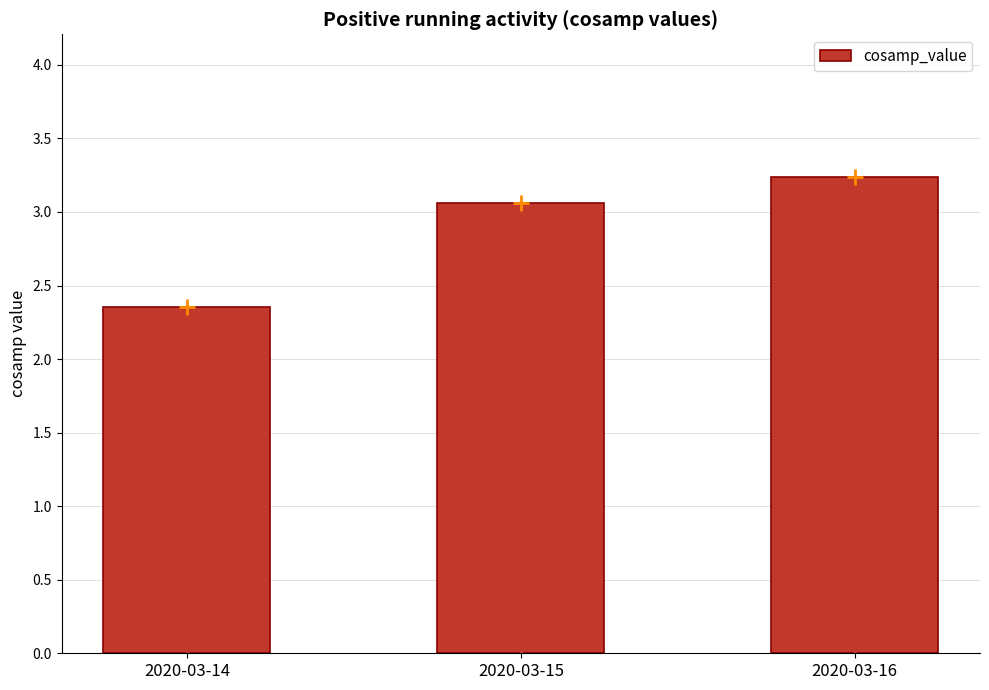

The chart shows a value of 3.2 at 2020-03-16. True or false?

True